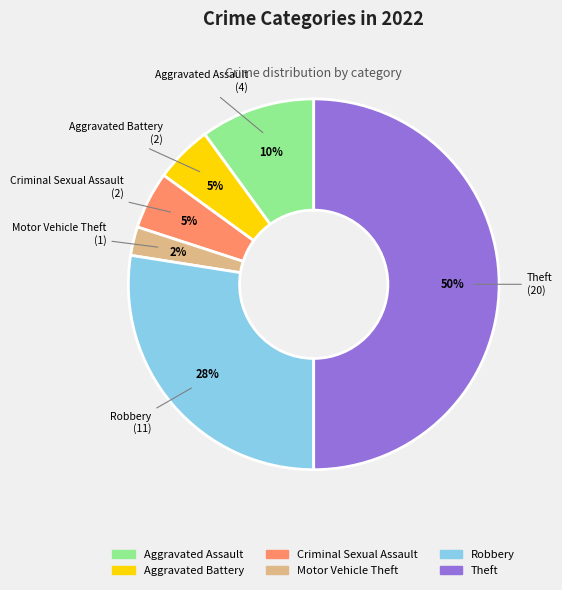

Is Criminal Sexual Assault the majority of the pie?

No